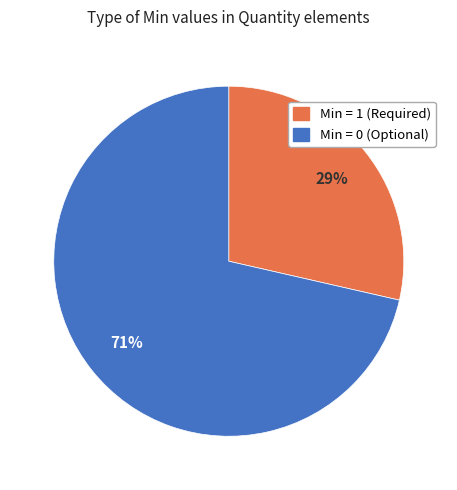

To the nearest percent, what is the average slice percentage?

50%